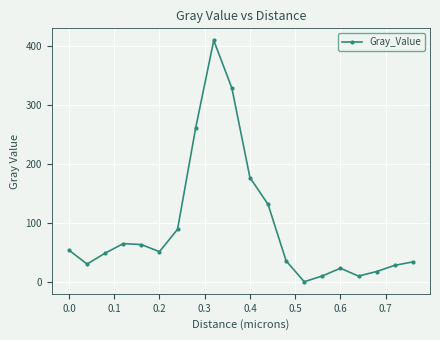

What is the difference between the second highest and second lowest values?

319.5